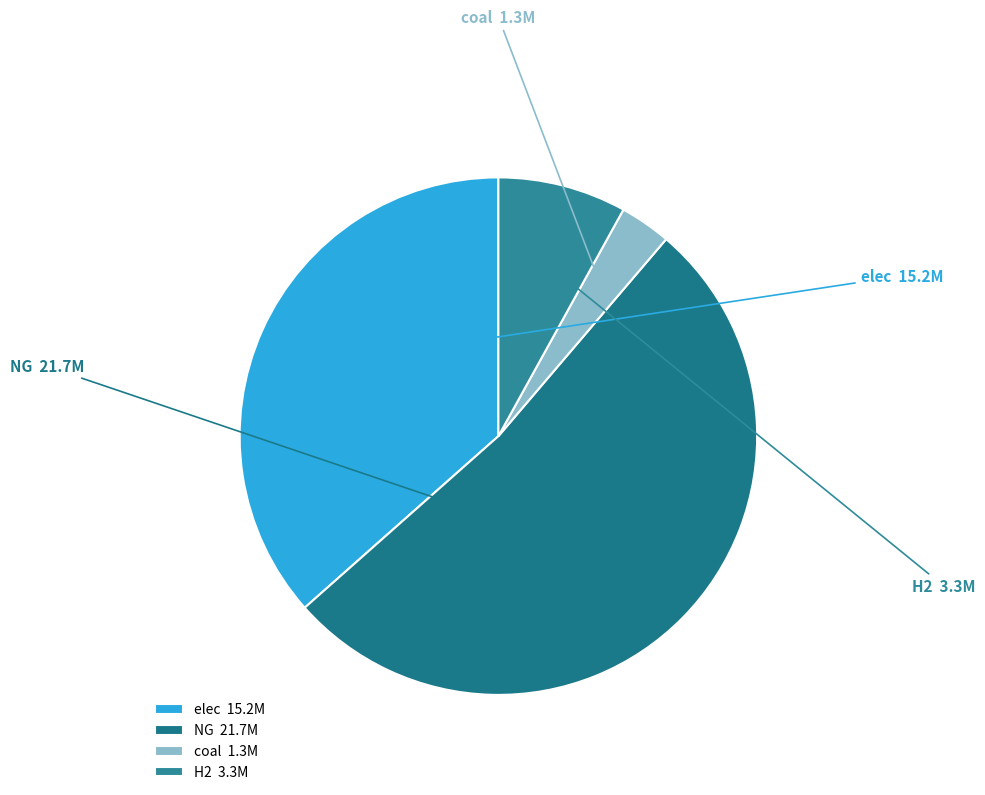

Between elec and NG, which is larger?

NG